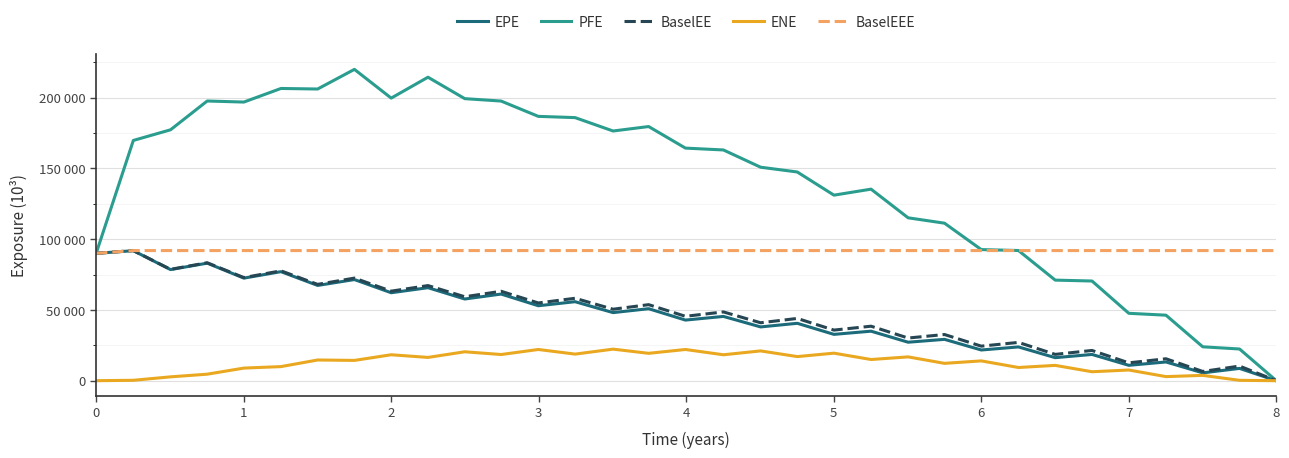

What are all the series names shown in the legend?

EPE, PFE, BaselEE, ENE, BaselEEE